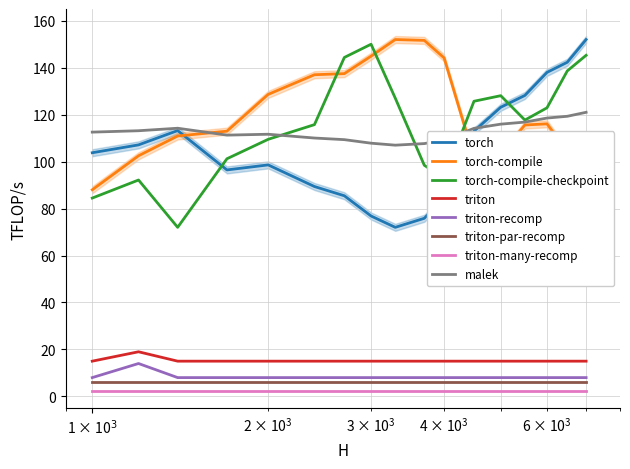

True or false: triton-many-recomp and torch cross at least once.

False